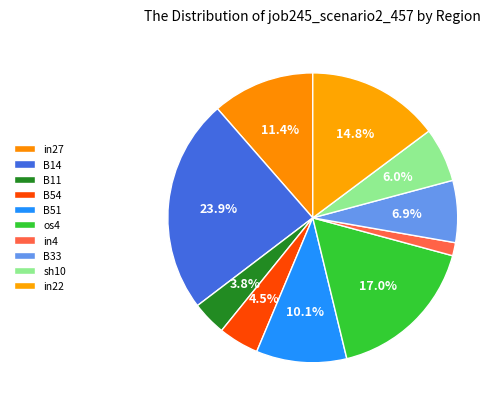

Which has a higher value, B14 or B11?

B14